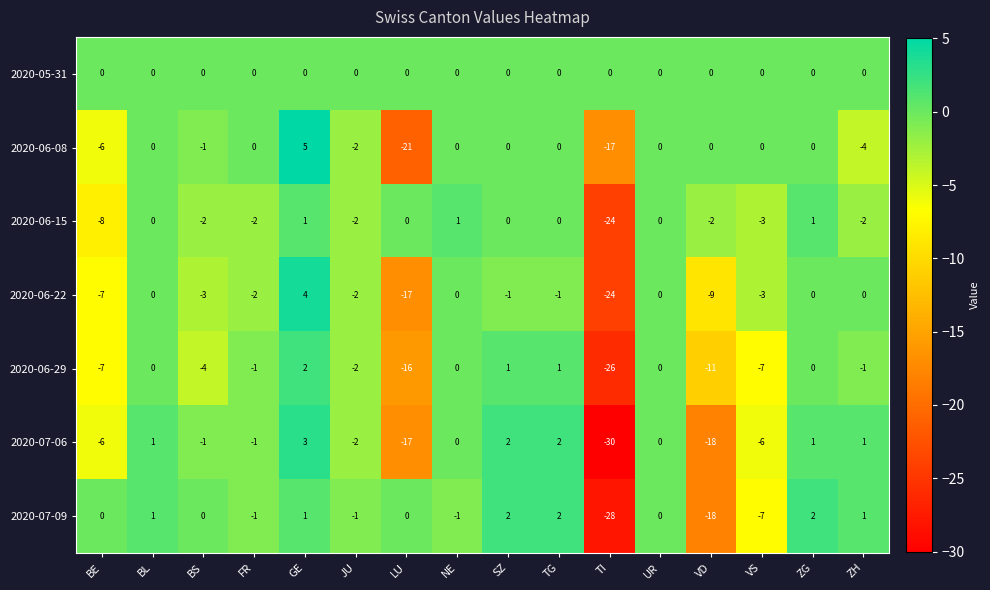

Where does the 2020-06-29 series first go above -1?

BL